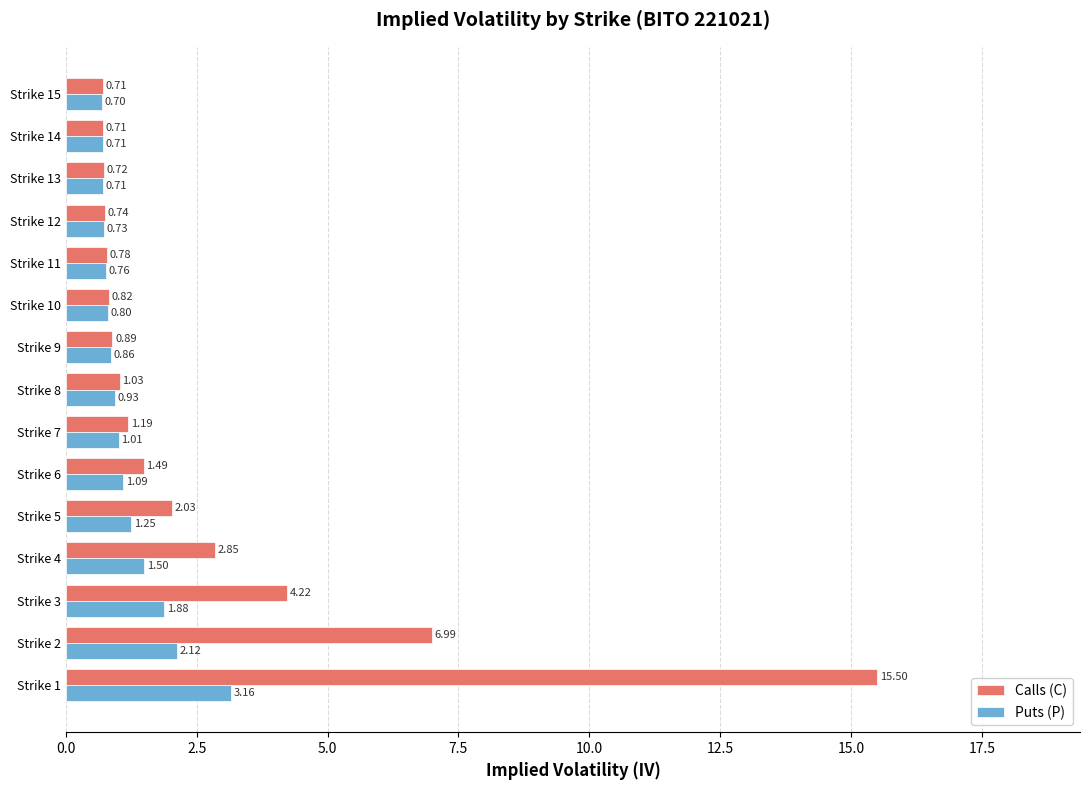

What is the total value across all series at Strike 11?

1.5